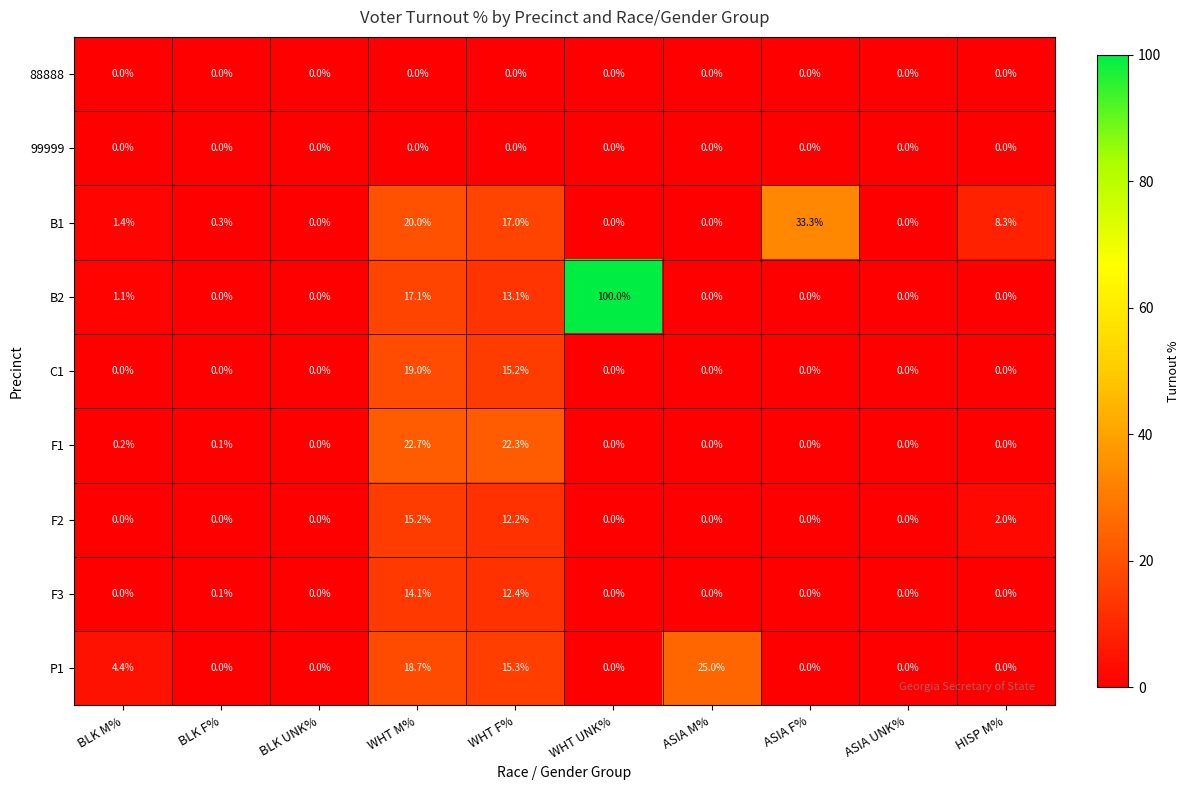

What is the difference between the highest and lowest values at WHT UNK%?

100.0